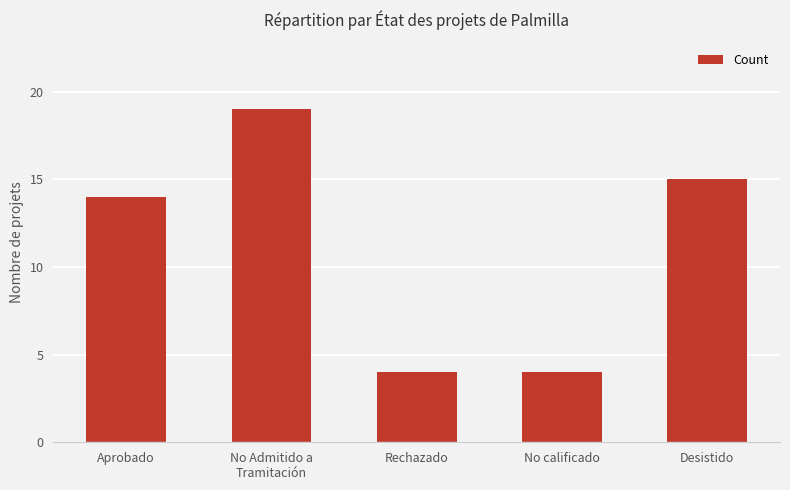

What is the greatest value displayed?

19